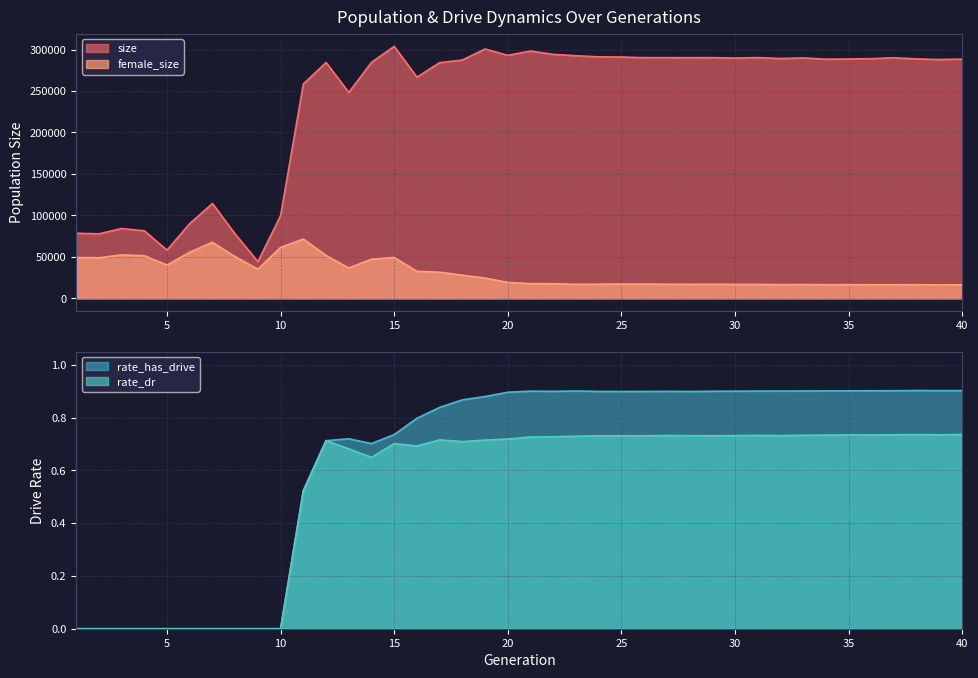

Which category has the lowest value in the rate_dr series?

1